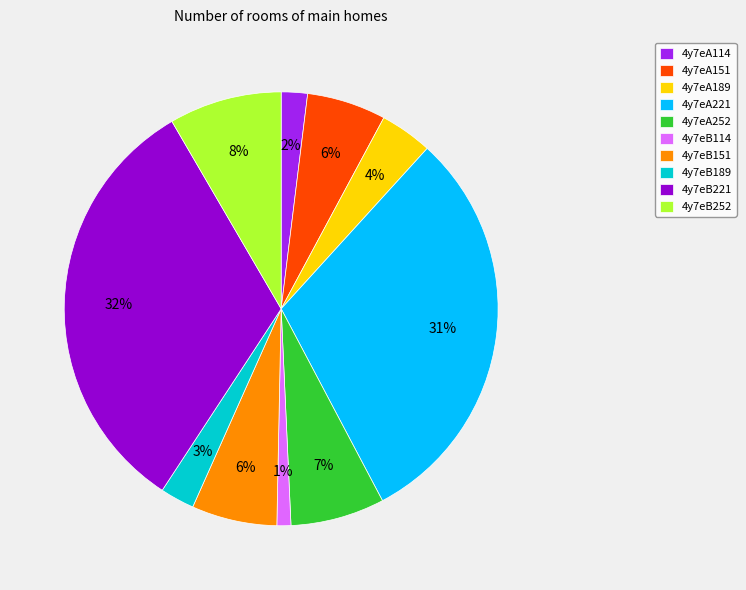

Is it true that 4y7eA252 is 1% of the pie?

False